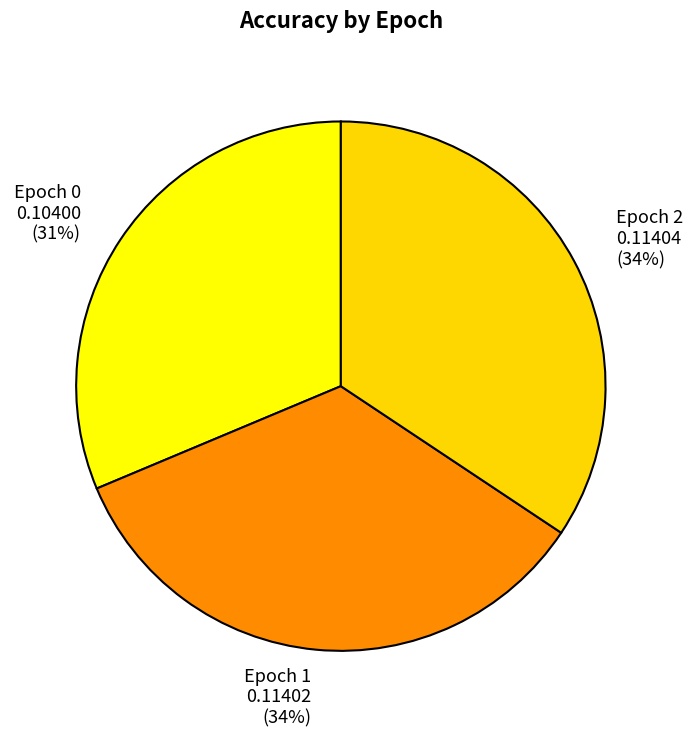

What percentage is the Epoch 1 0.11402 (34%) slice, to the nearest percent?

34%